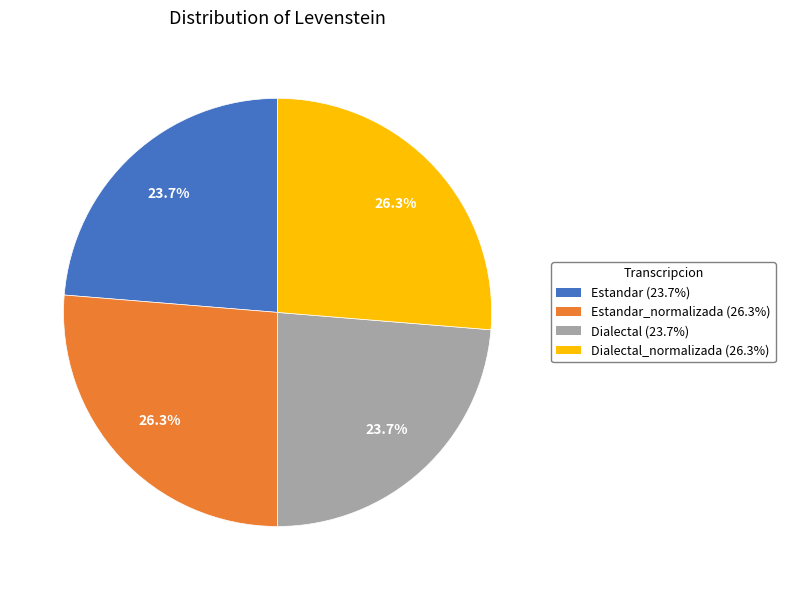

Does any single category account for the majority?

No